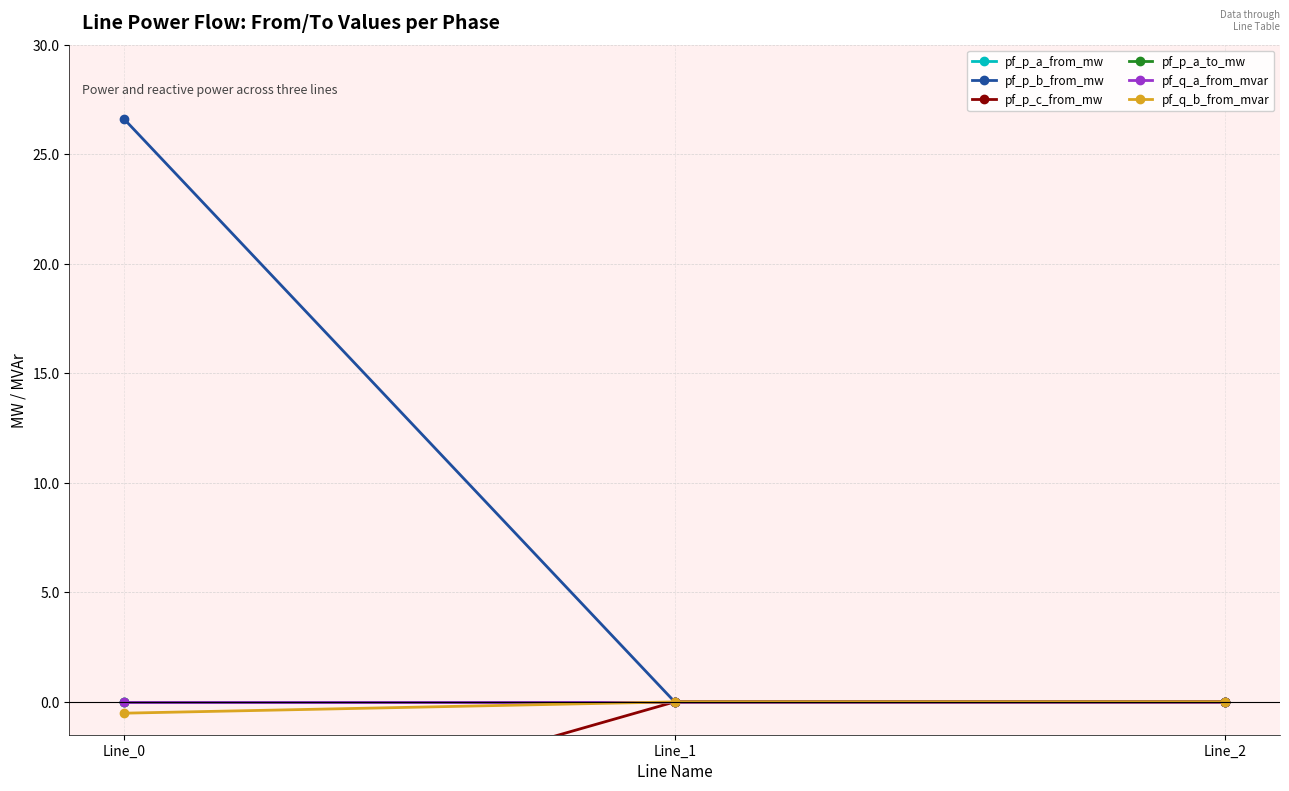

The value of pf_q_a_from_mvar at Line_2 is -0.0. True or false?

False